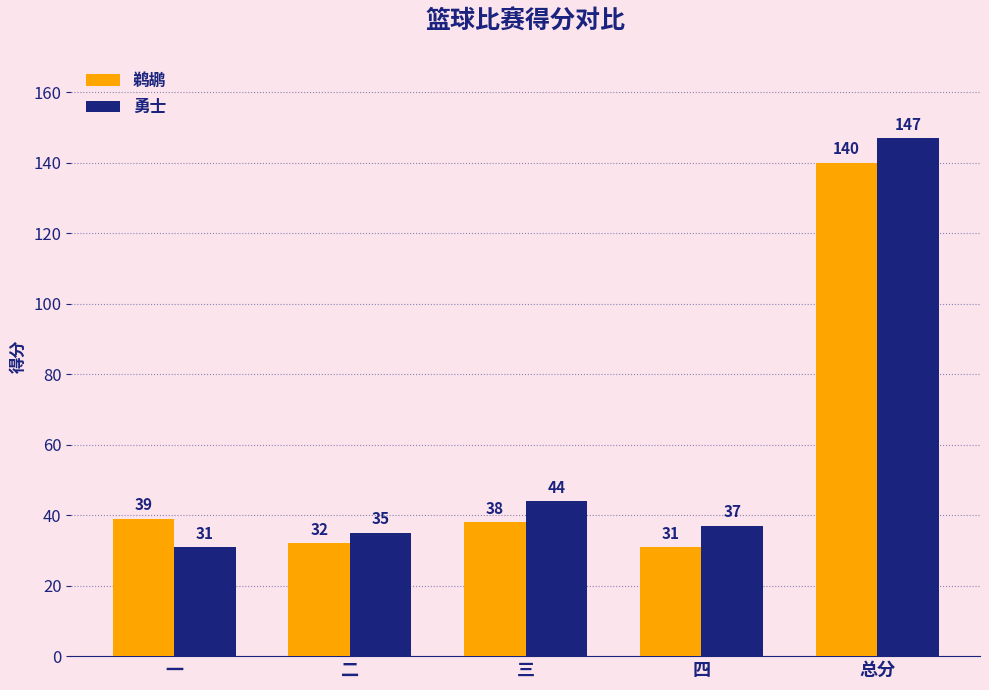

Reading left to right, transcribe all the data shown in this chart.

鹈鹕: 一=39	二=32	三=38	四=31	总分=140
勇士: 一=31	二=35	三=44	四=37	总分=147